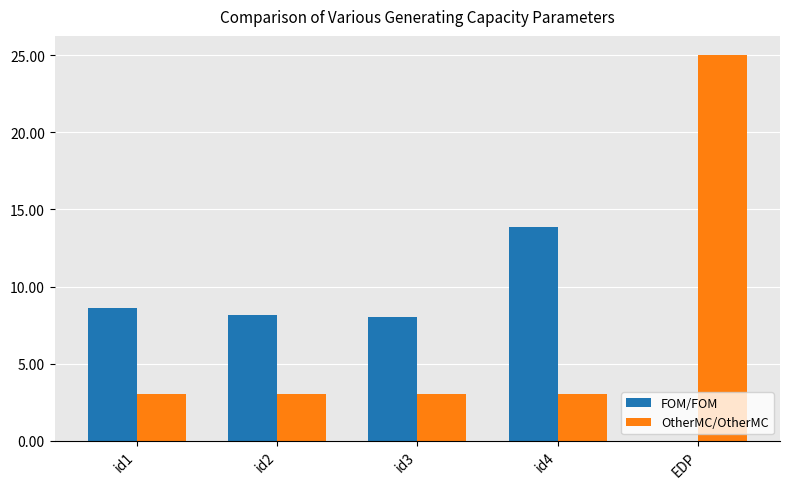

At which label does FOM/FOM first exceed 8?

id1